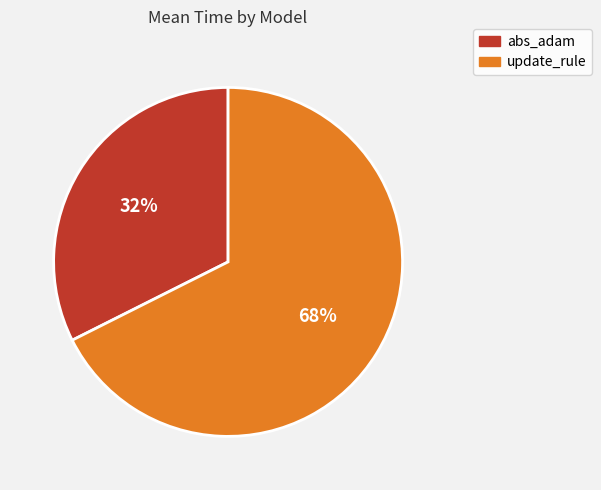

Is the sum of abs_adam and update_rule greater than half?

Yes